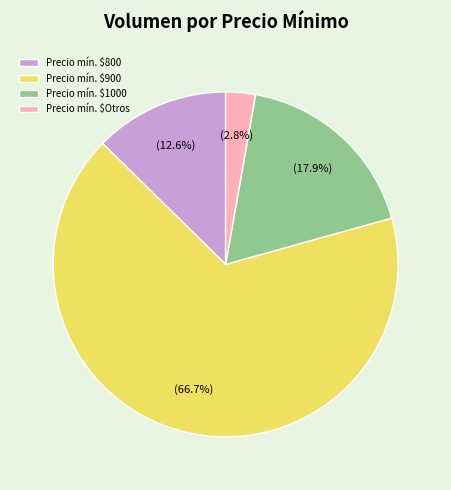

What is the largest slice in the pie chart?

Precio mín. $900